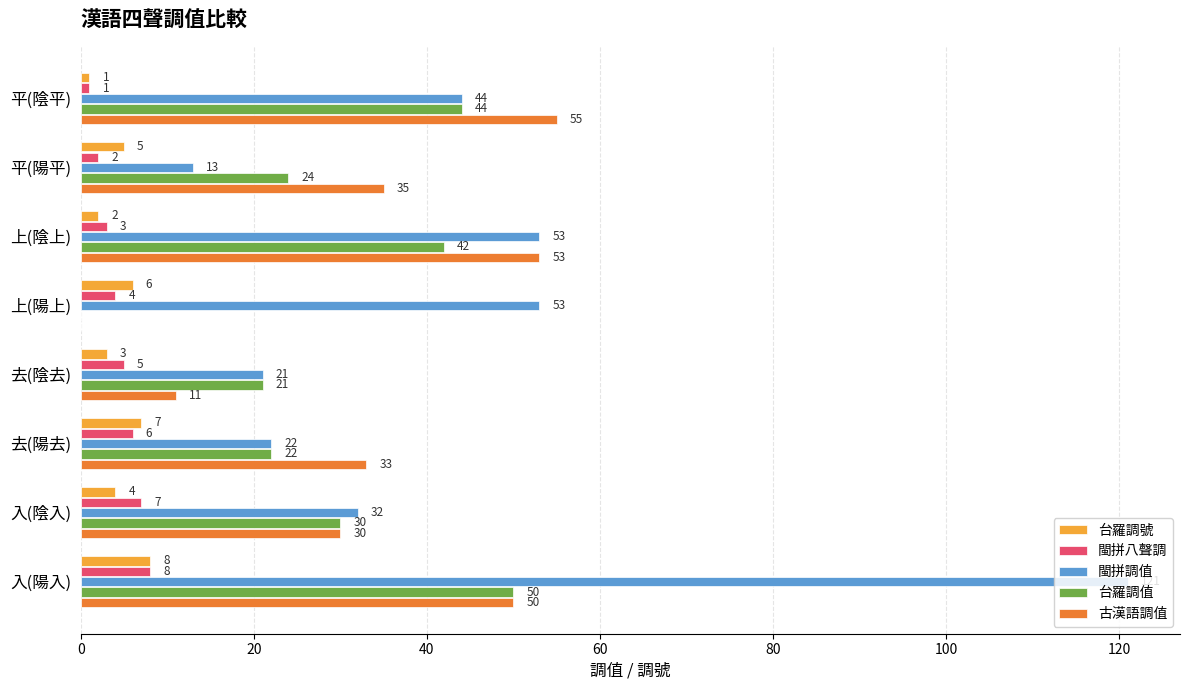

What are all the series names shown in the legend?

台羅調號, 閩拼八聲調, 閩拼調值, 台羅調值, 古漢語調值